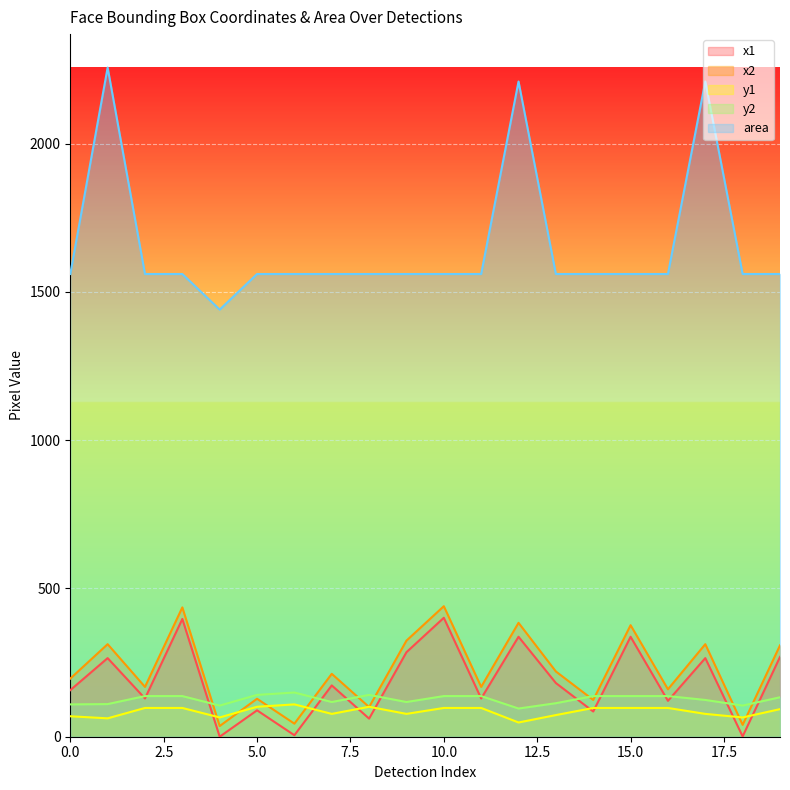

Between which two adjacent categories do x1 and y1 first intersect?

3 and 4